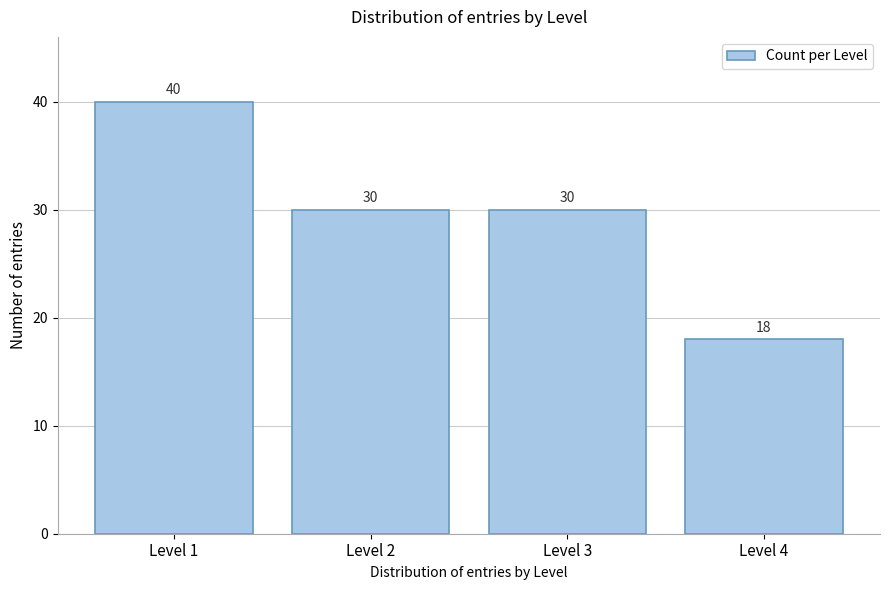

Reading left to right, extract all data points from this chart.

40	30	30	18